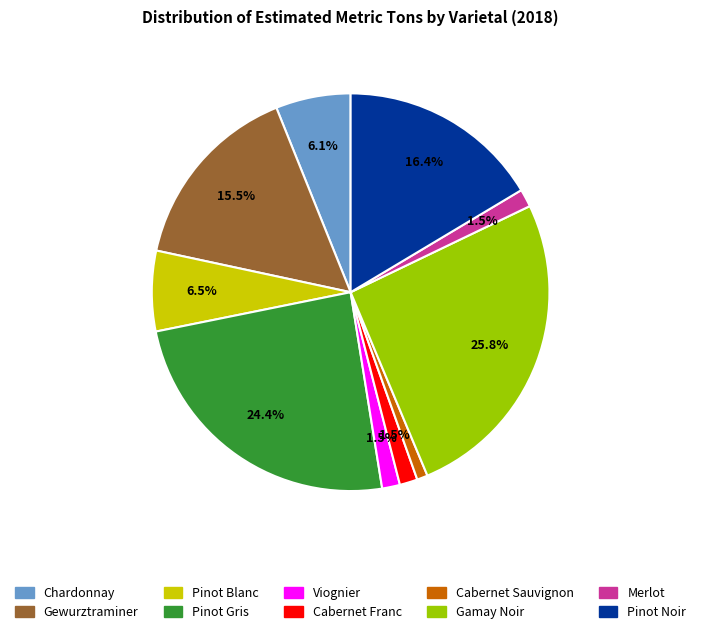

True or false: Chardonnay accounts for 6% of the total.

True